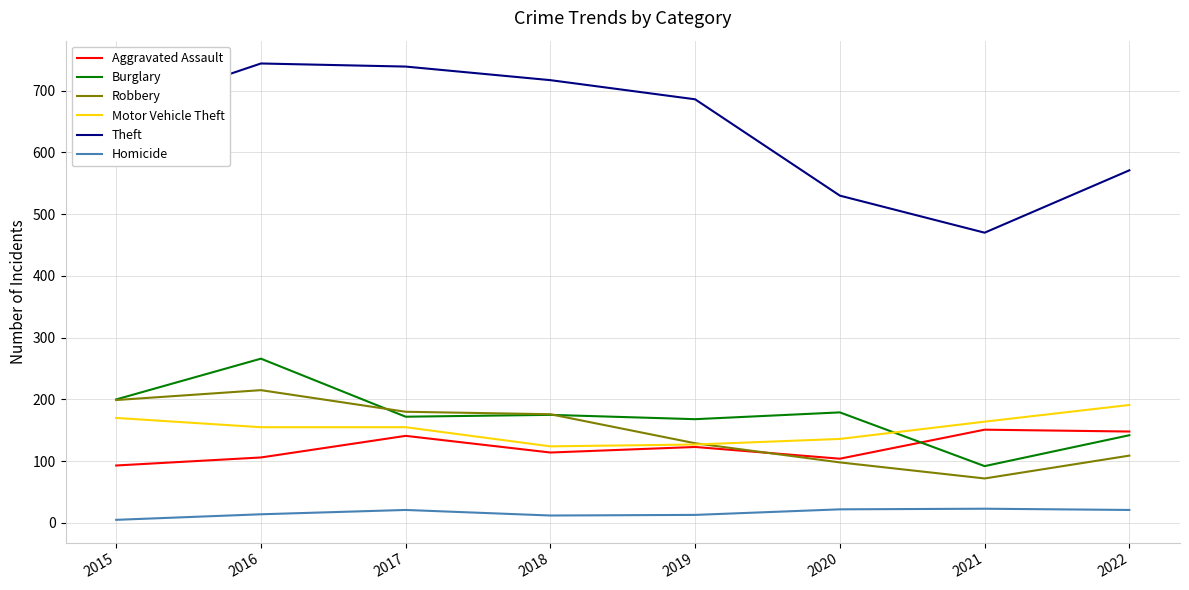

What is the lowest value of the Homicide series?

5